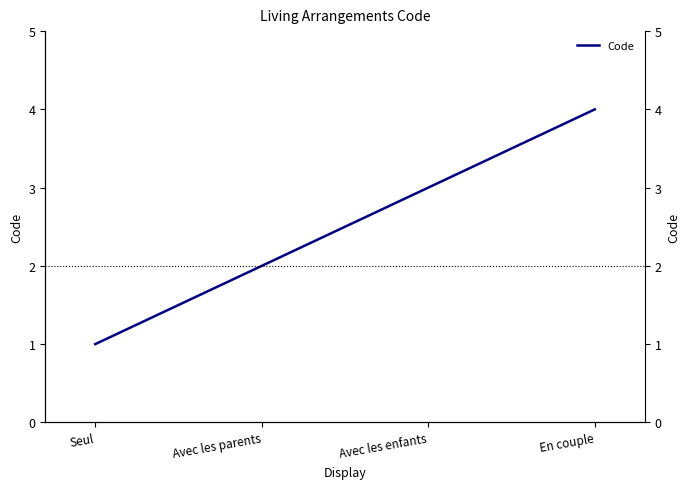

Reading left to right, transcribe all the data shown in this chart.

1	2	3	4